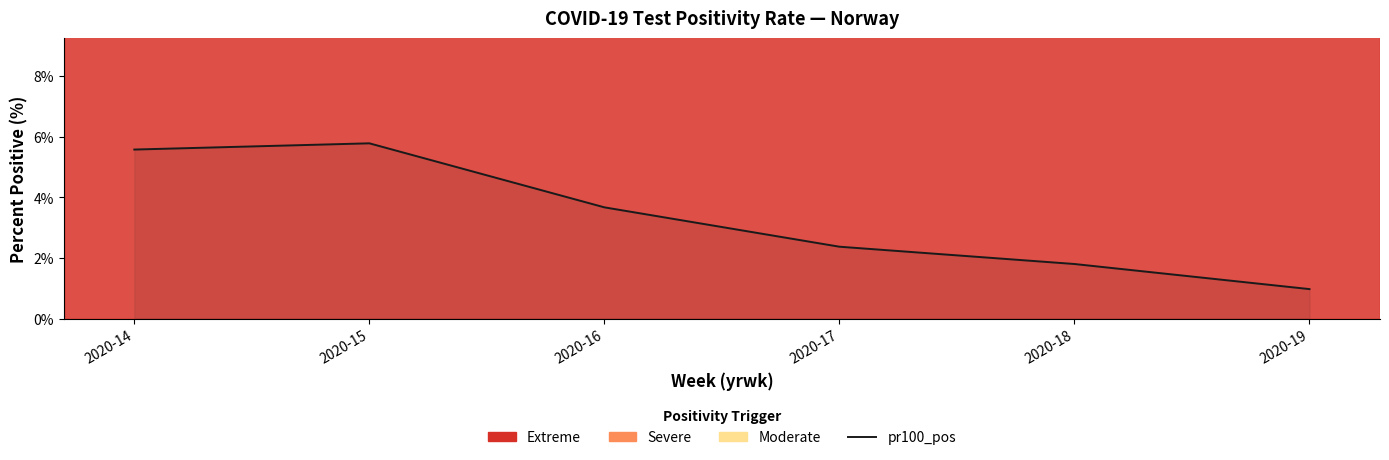

Reading right to left, extract all data points from this chart.

1.0	1.8	2.4	3.7	5.8	5.6